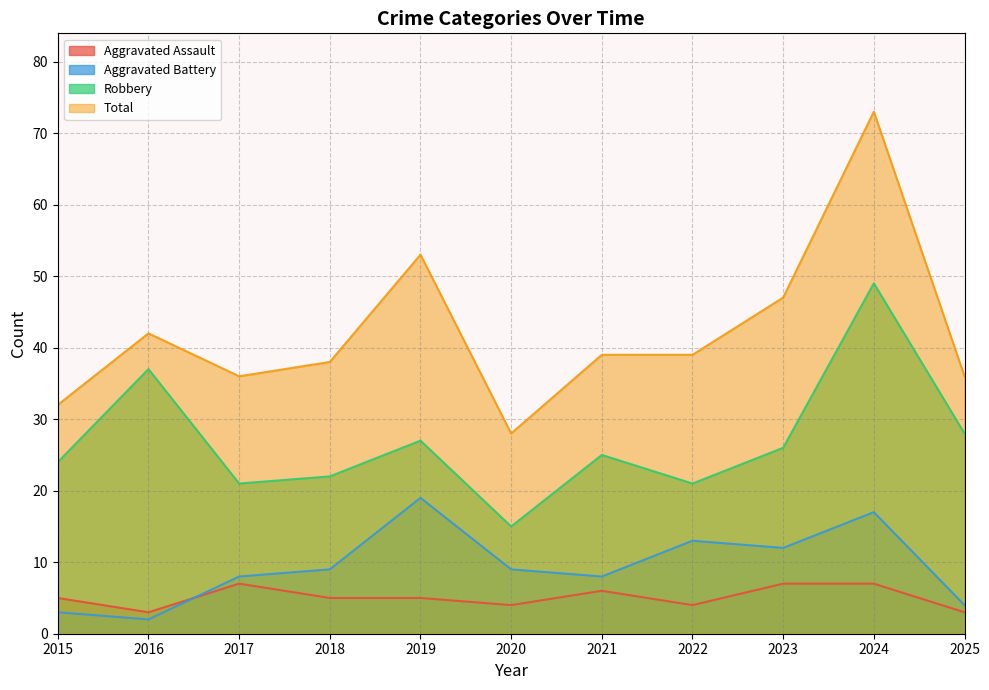

True or false: Robbery has more than 1 points higher than both neighbors.

True